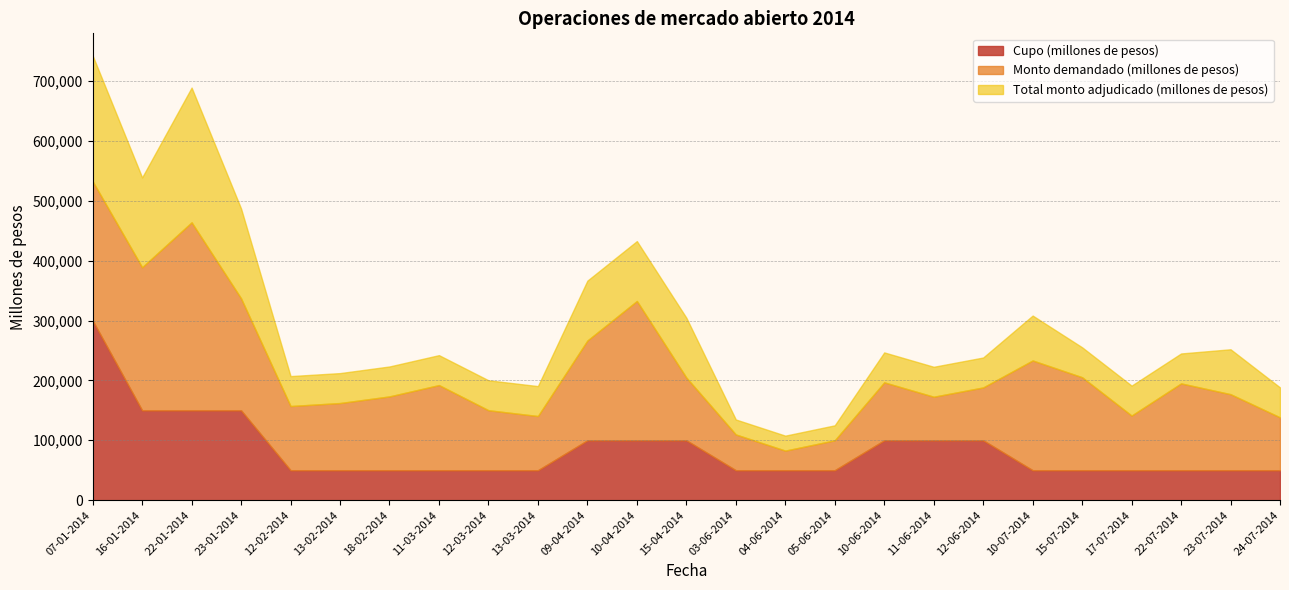

Which has a higher value, 10-07-2014 or 18-02-2014?

10-07-2014